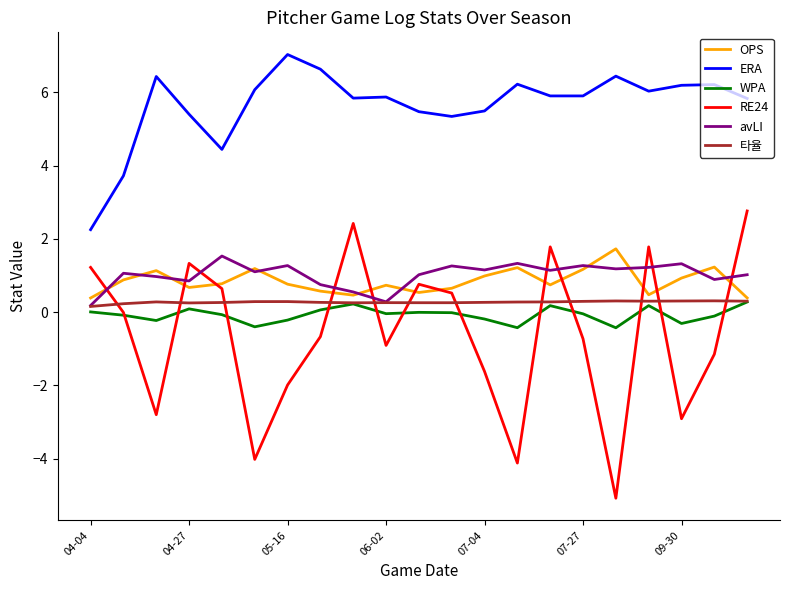

What is the greatest value displayed?

7.0